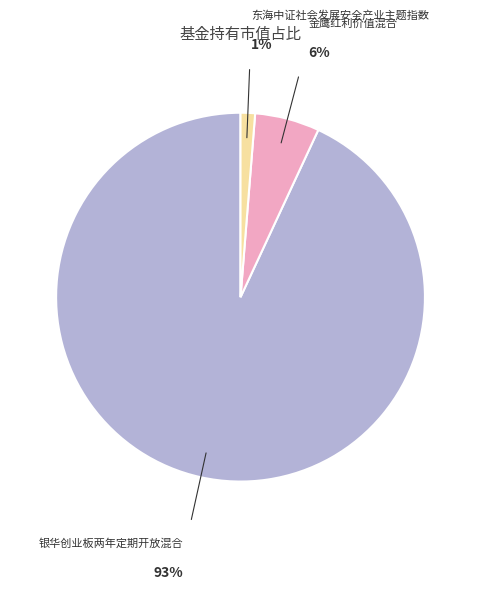

Is there any slice that represents more than half of the pie?

Yes